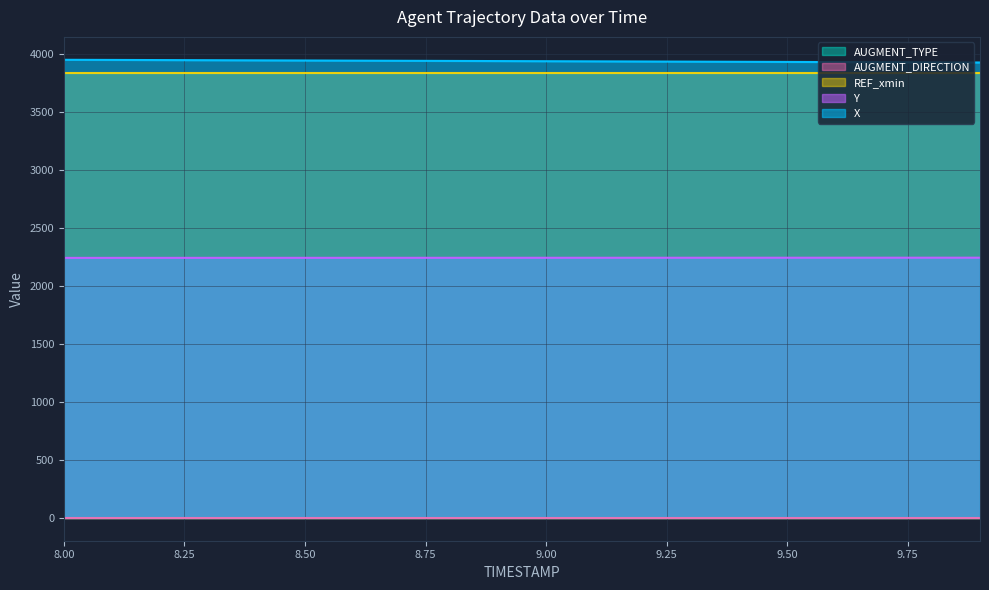

What is the sum of all REF_xmin values?

76773.6